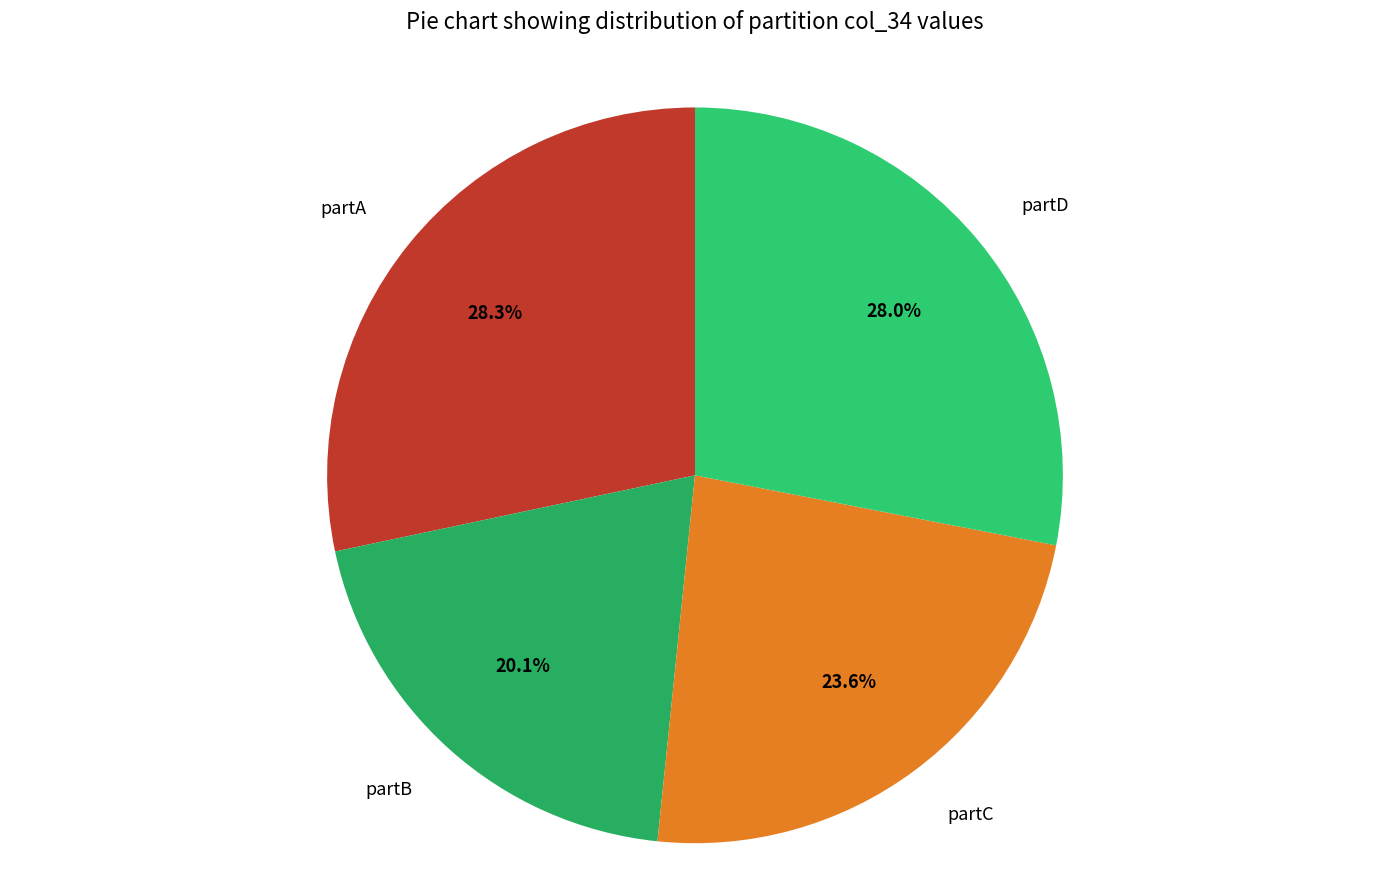

Combined, do partD and partC account for over 50%?

Yes